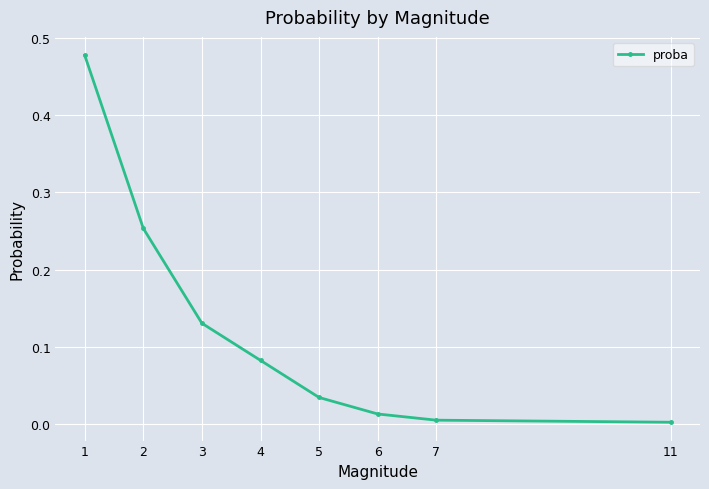

The chart shows a value of 0.2 at 1. True or false?

False